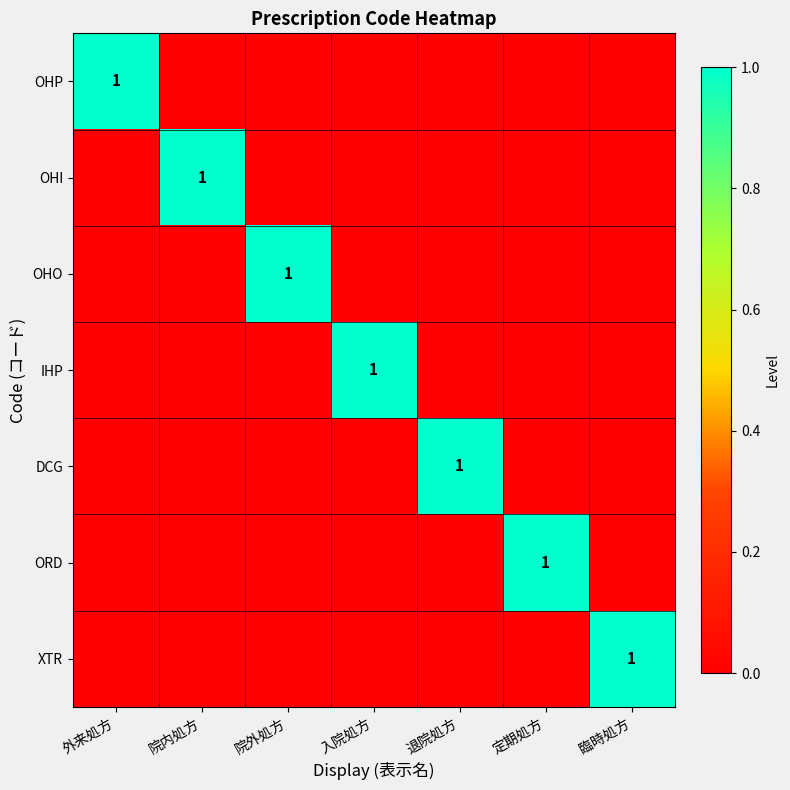

Rank the series at 定期処方 from highest to lowest value.

ORD, OHP, OHI, OHO, IHP, DCG, XTR